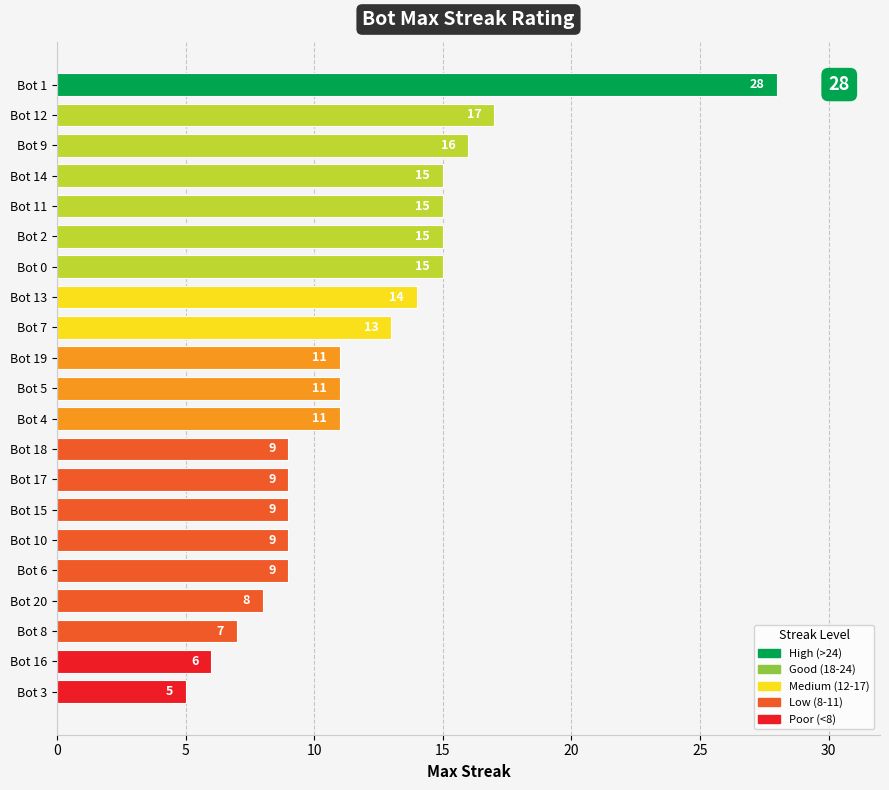

Which category has the lowest value across all series?

Bot 3